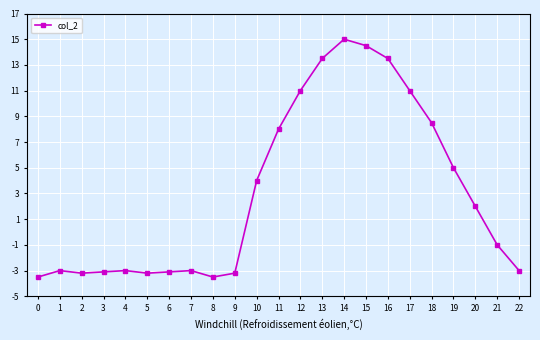

What is the approximate value at 0?

-3.5